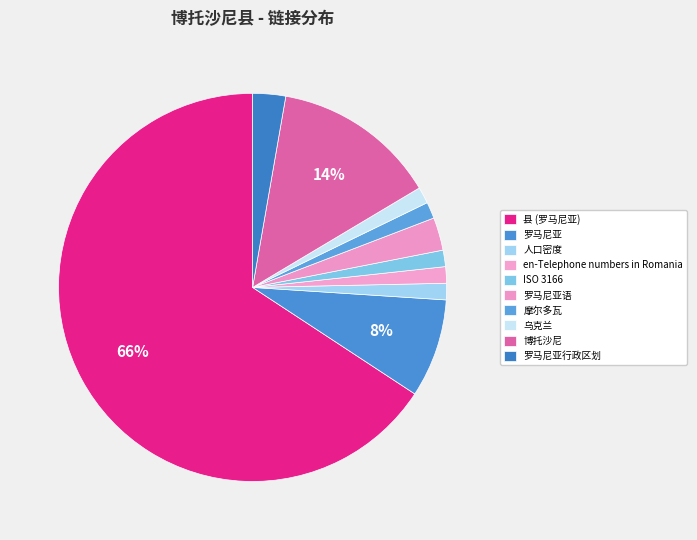

Which category has the biggest portion of the pie?

县 (罗马尼亚)